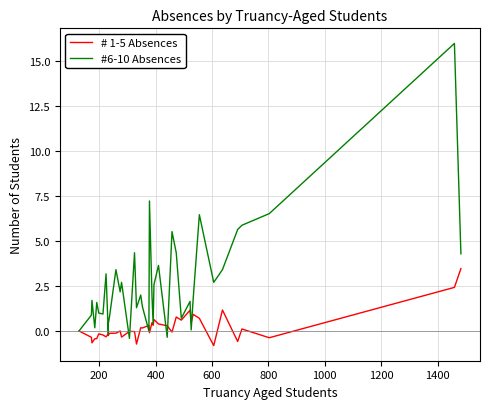

What is the difference between the second highest and second lowest values in the # 1-5 Absences series?

3.2